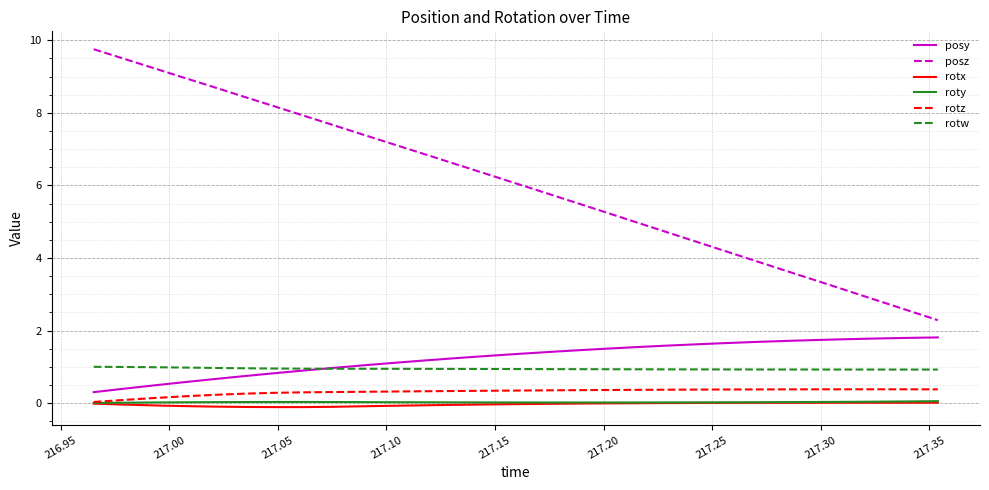

Which series has the largest range (max minus min)?

posz